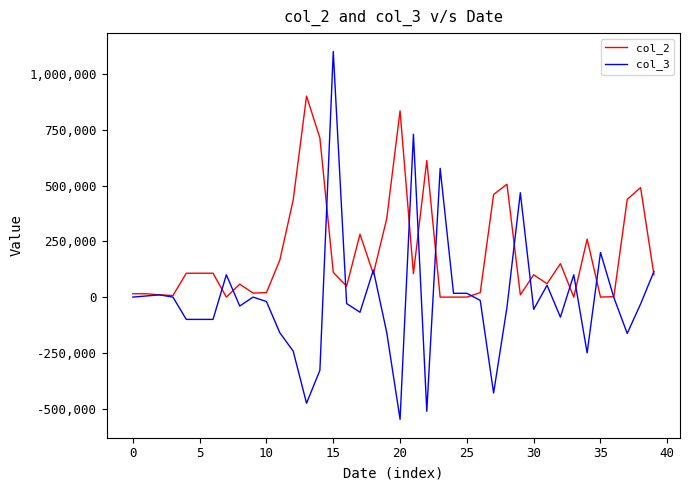

True or false: col_3 and col_2 intersect in this chart.

True